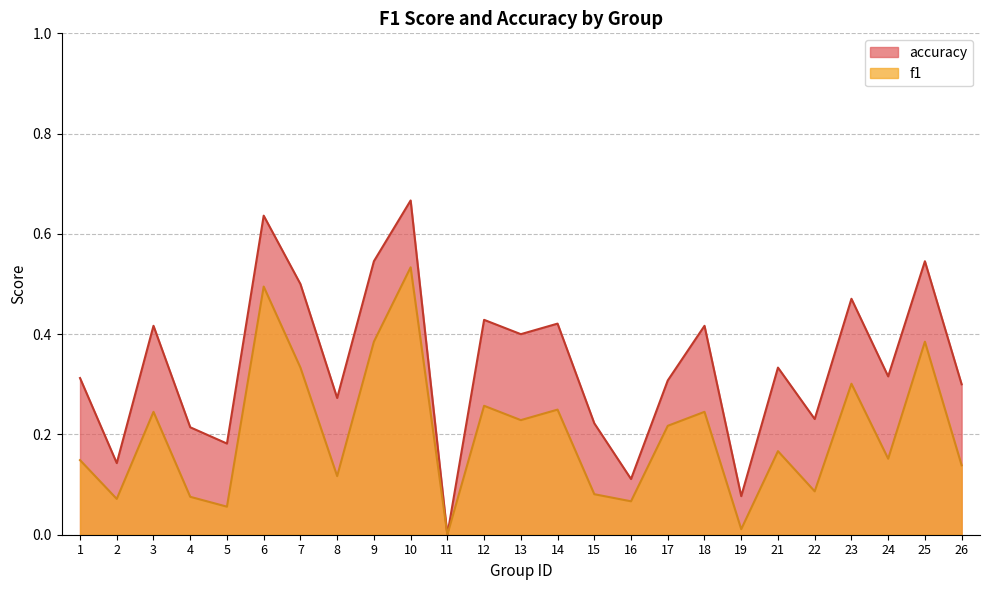

The accuracy series shows 0.0 at 11. True or false?

True